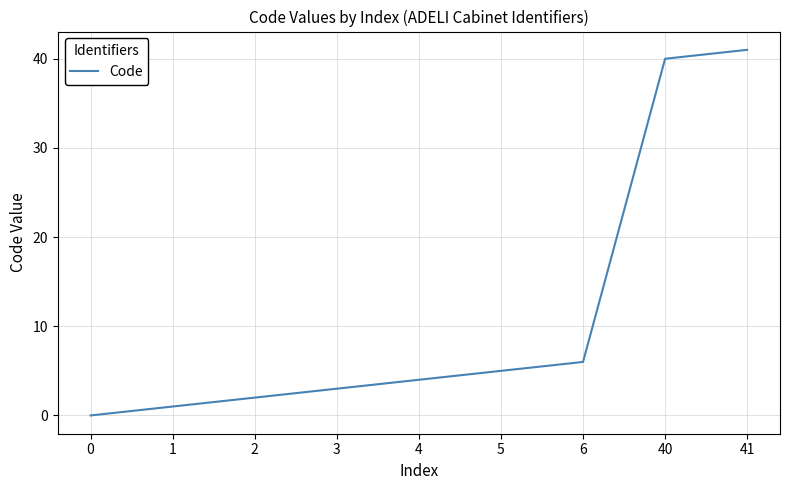

What is the sum of all values?

102